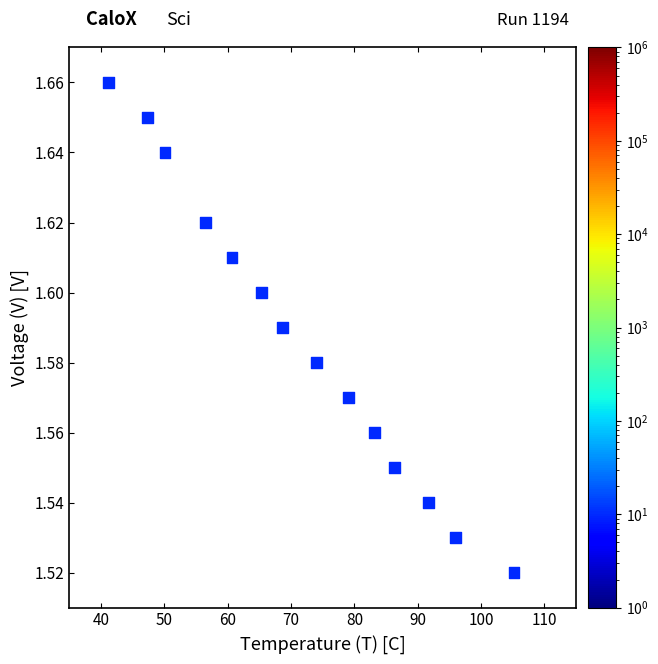

How many data points are displayed?

14